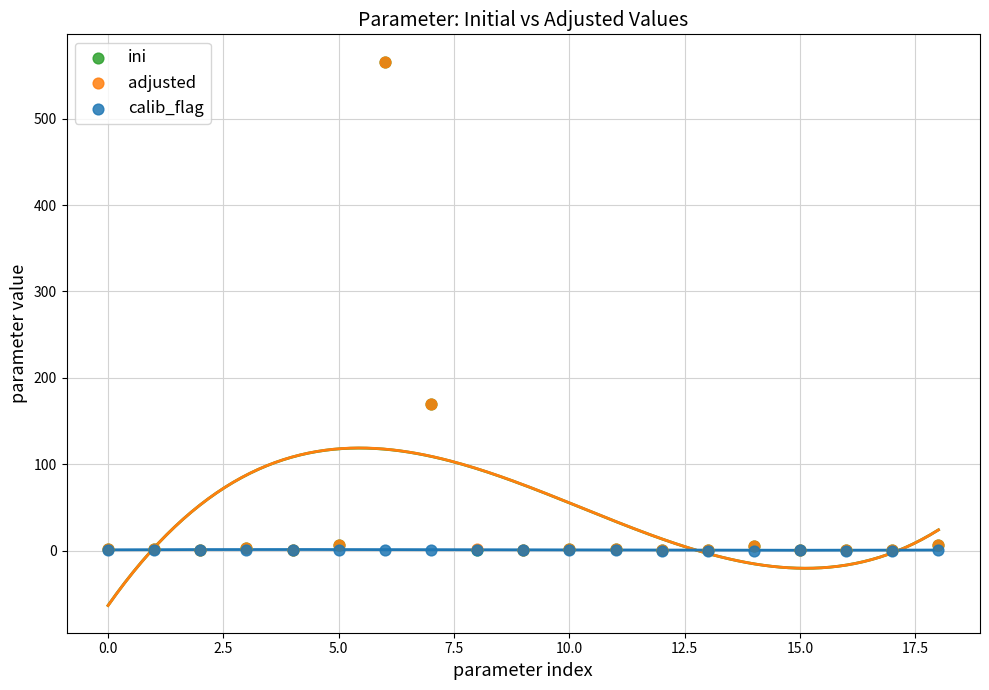

What are all the series names shown in the legend?

ini, adjusted, calib_flag